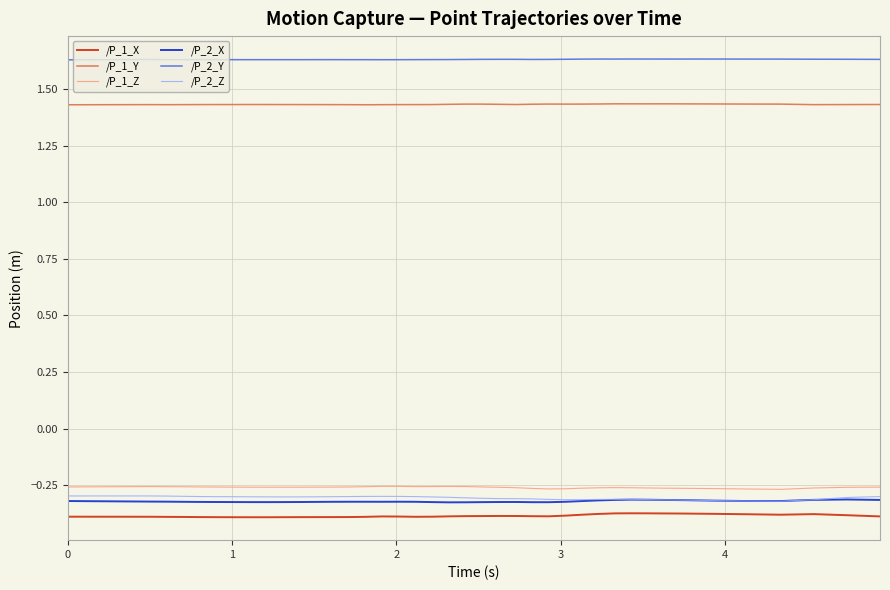

True or false: /P_1_Y and /P_2_X intersect in this chart.

False